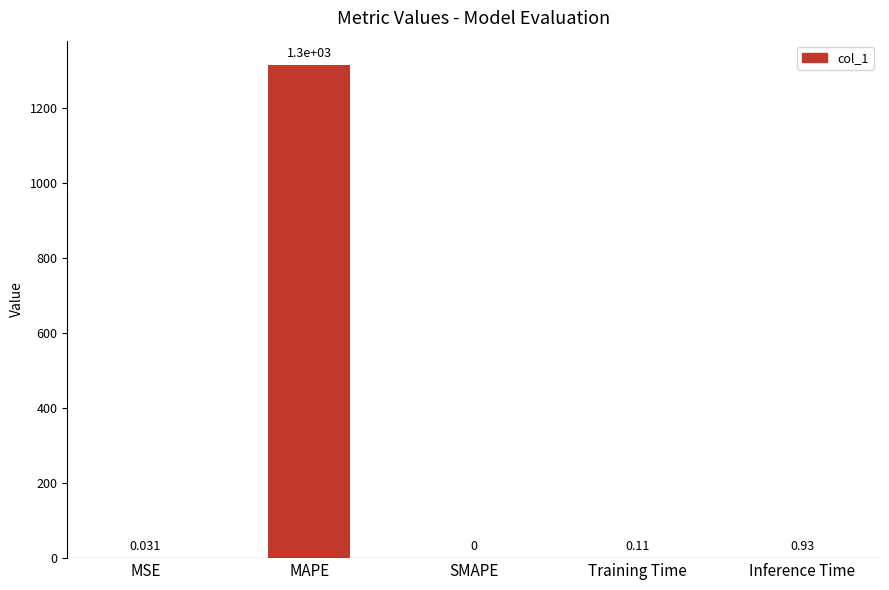

Where is the data nearest to the value 657?

Inference Time